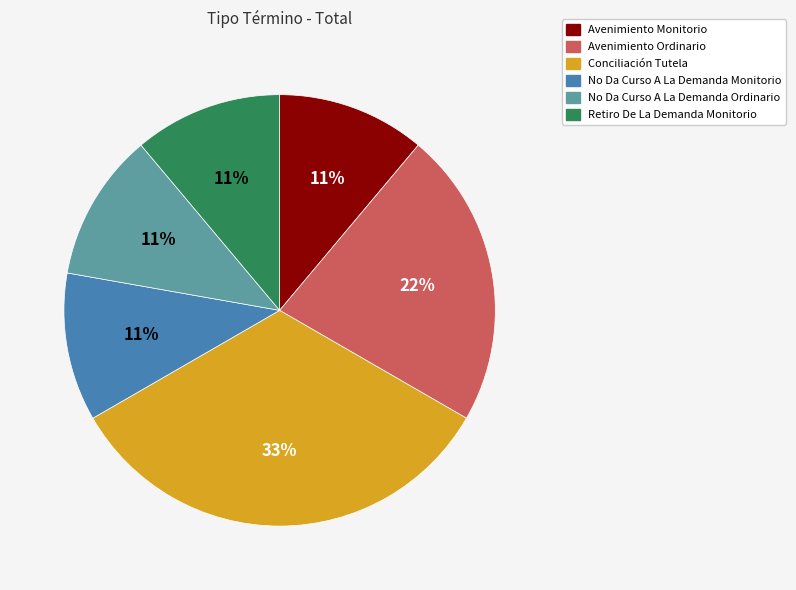

Do Retiro De La Demanda Monitorio and No Da Curso A La Demanda Monitorio together represent more than half of the pie?

No